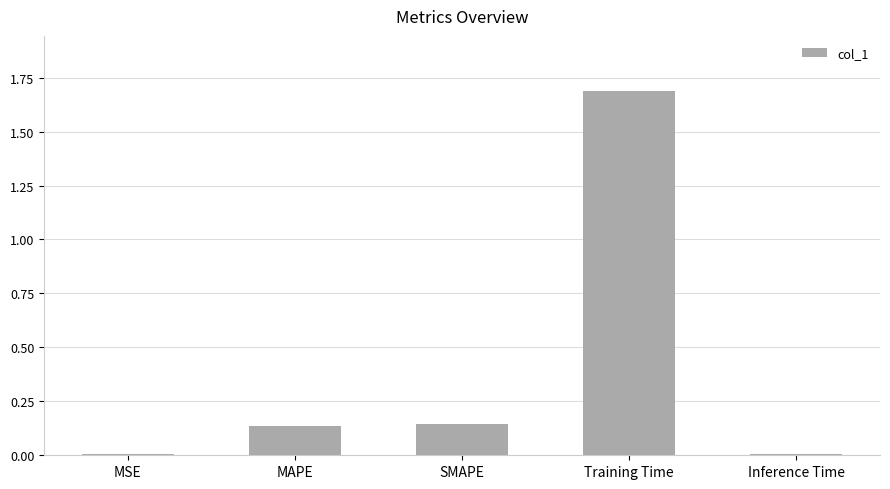

How many distinct data groups are displayed?

1